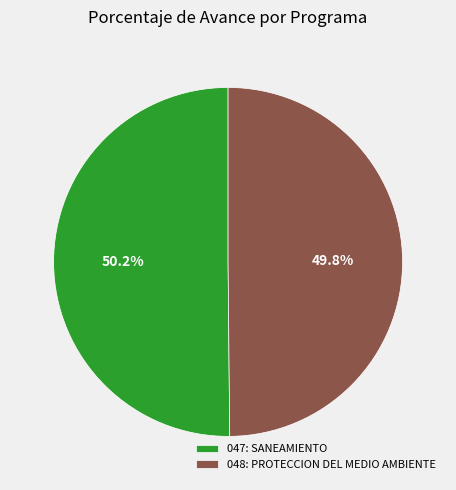

How much of the chart is everything except 047: SANEAMIENTO?

49.8%